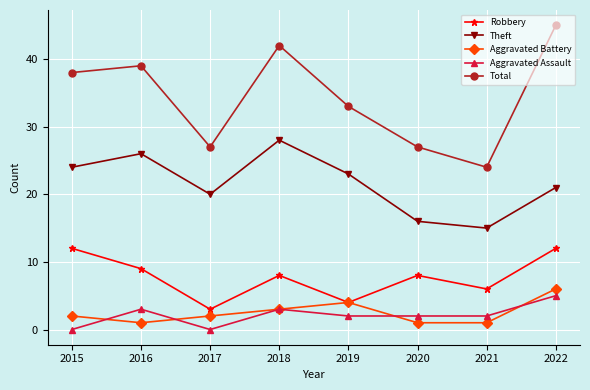

How many interior local valleys does the Robbery series have?

3